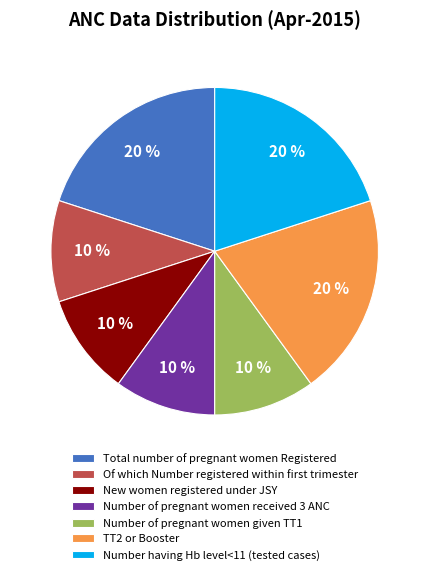

To the nearest percent, what is the average slice percentage?

14%